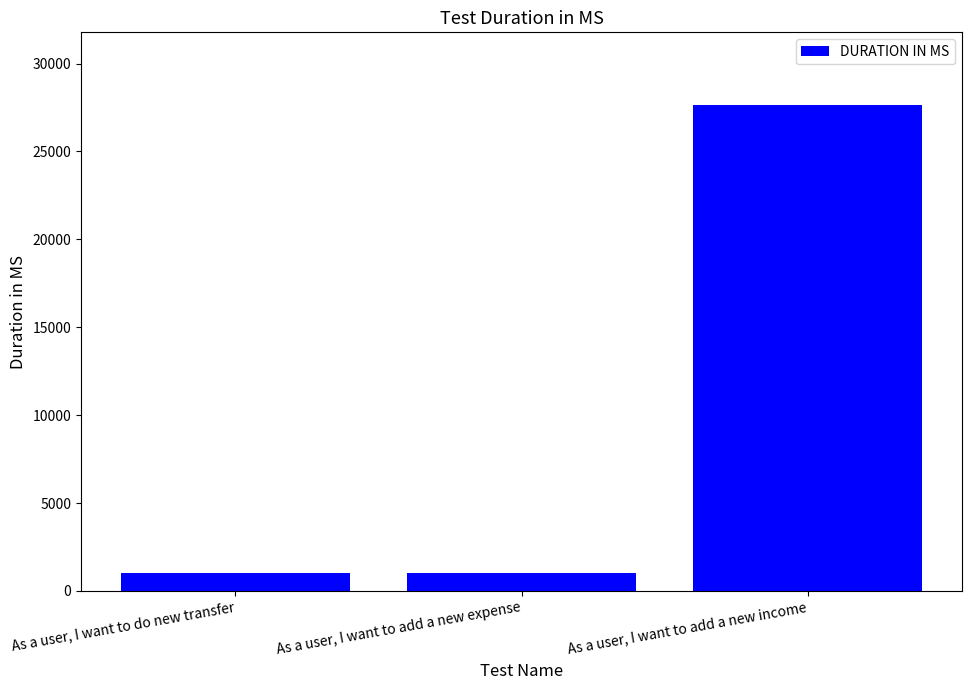

What is the change in value from As a user, I want to do new transfer to As a user, I want to add a new expense?

-17